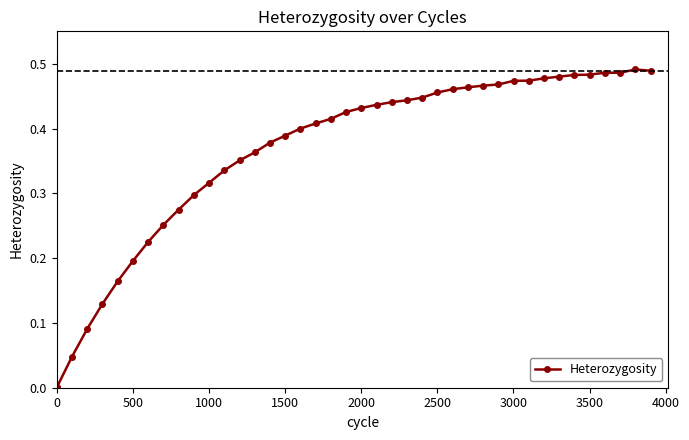

What is the sum of all values?

14.8